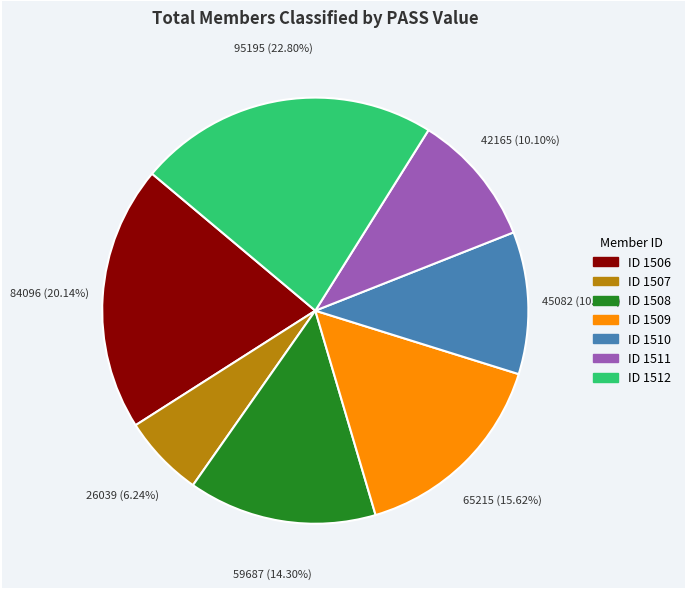

Does any single category account for the majority?

No